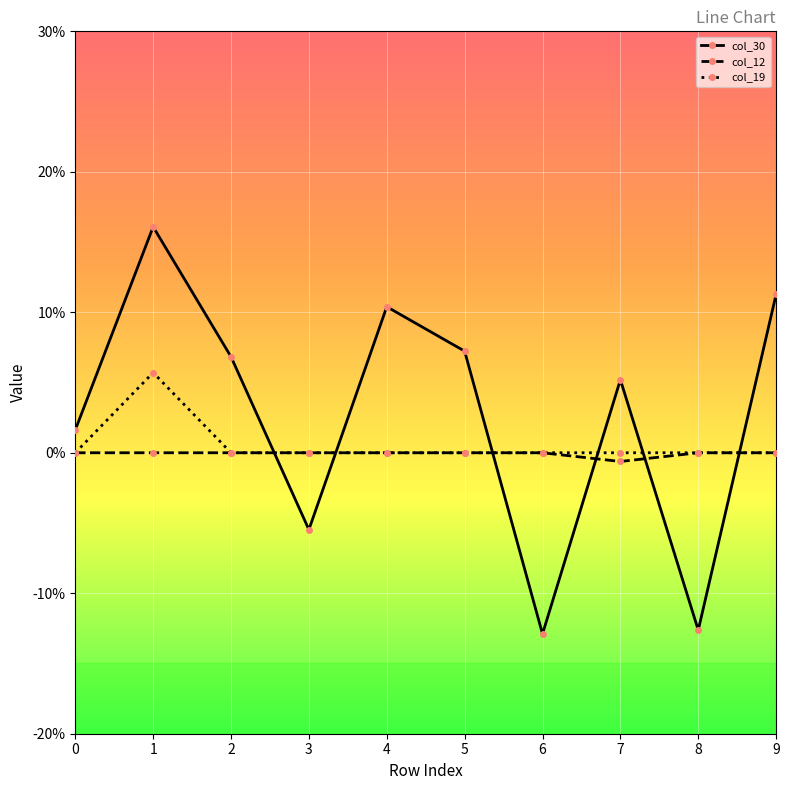

At which category does col_30 reach its first local valley?

3